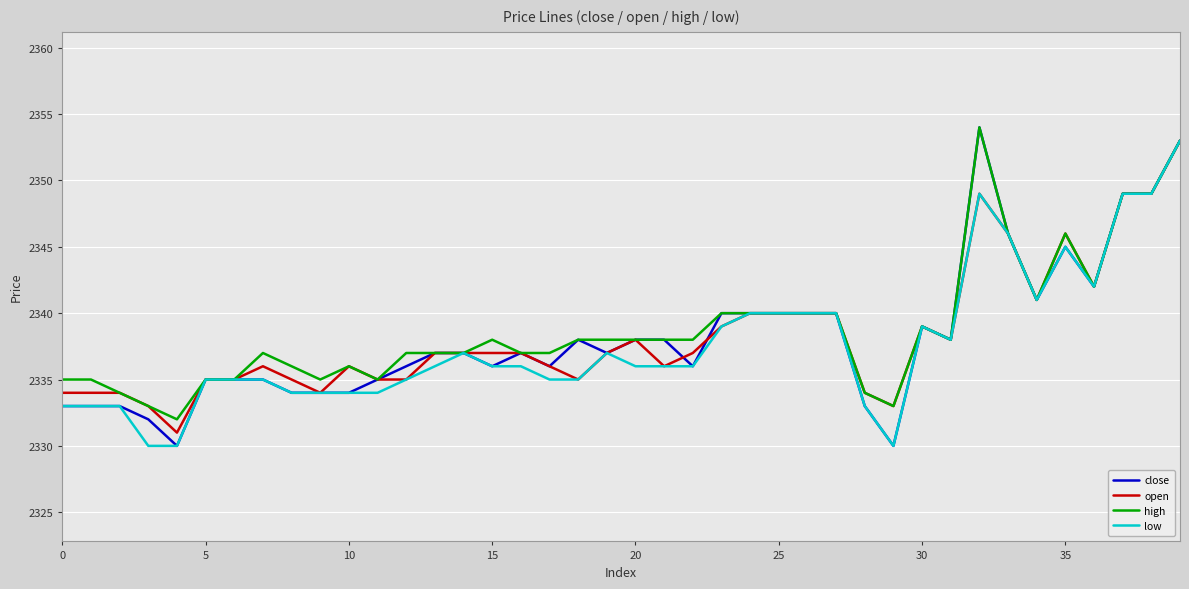

What is the smallest value displayed?

2330